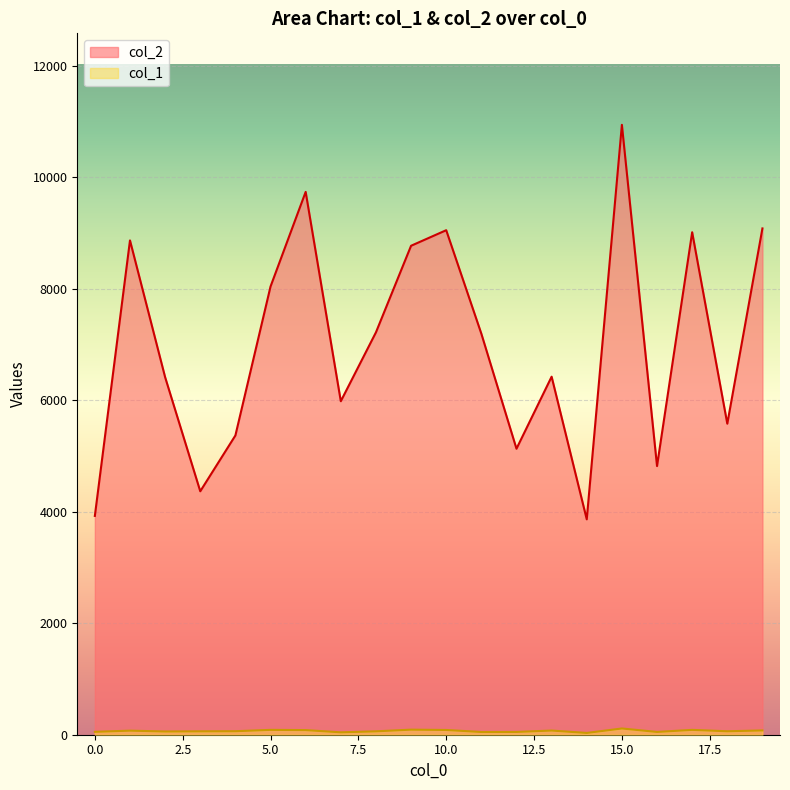

Which category has the lowest value in the col_2 series?

14